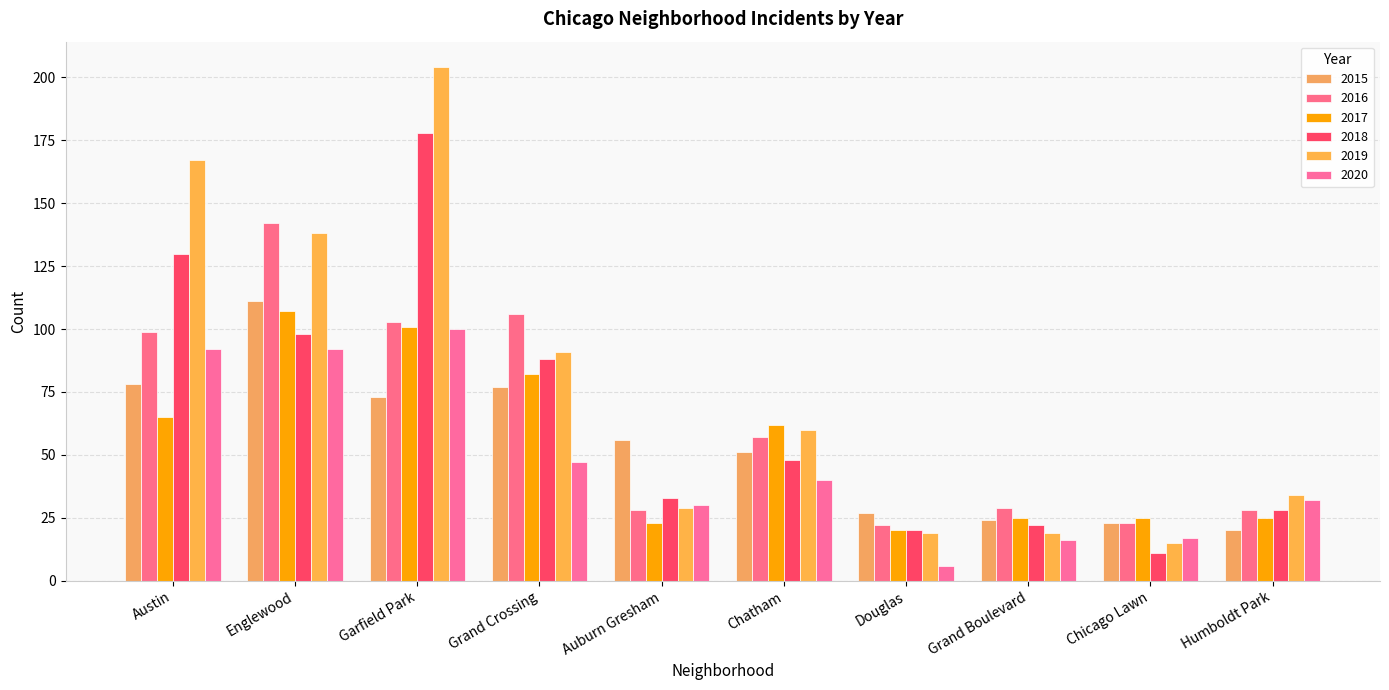

Are the bars grouped side by side (vs. stacked)?

Yes